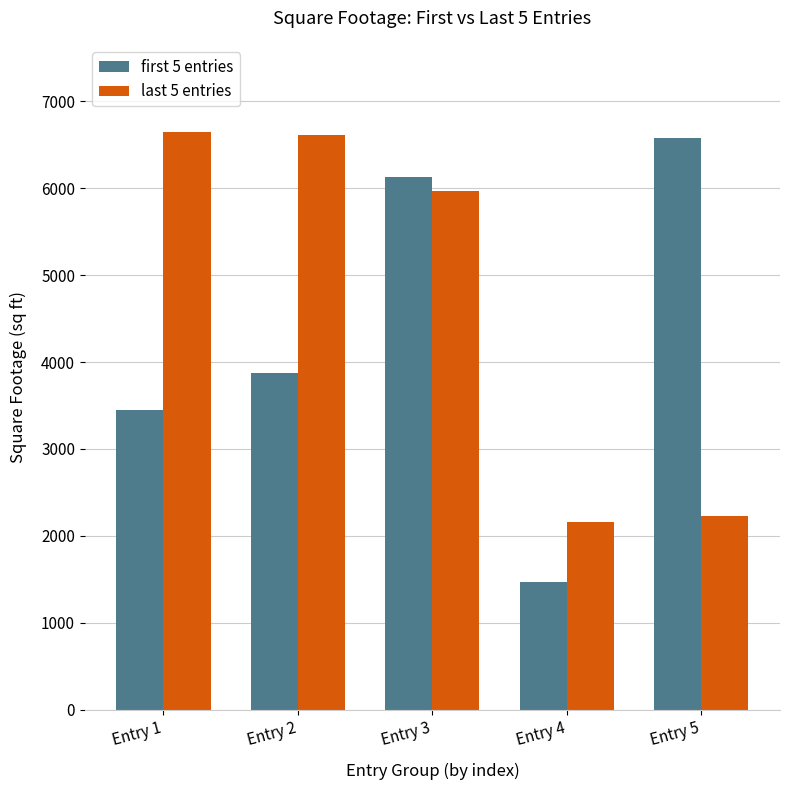

True or false: first 5 entries has a value of 6572 at Entry 5.

True